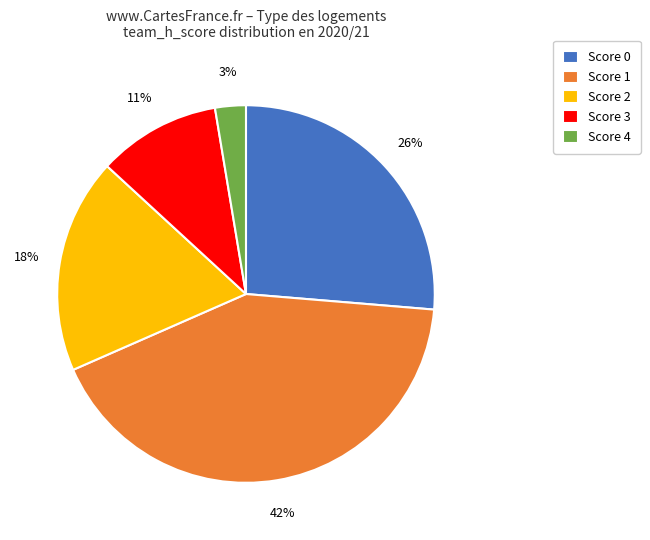

Combined, do Score 3 and Score 2 account for over 50%?

No